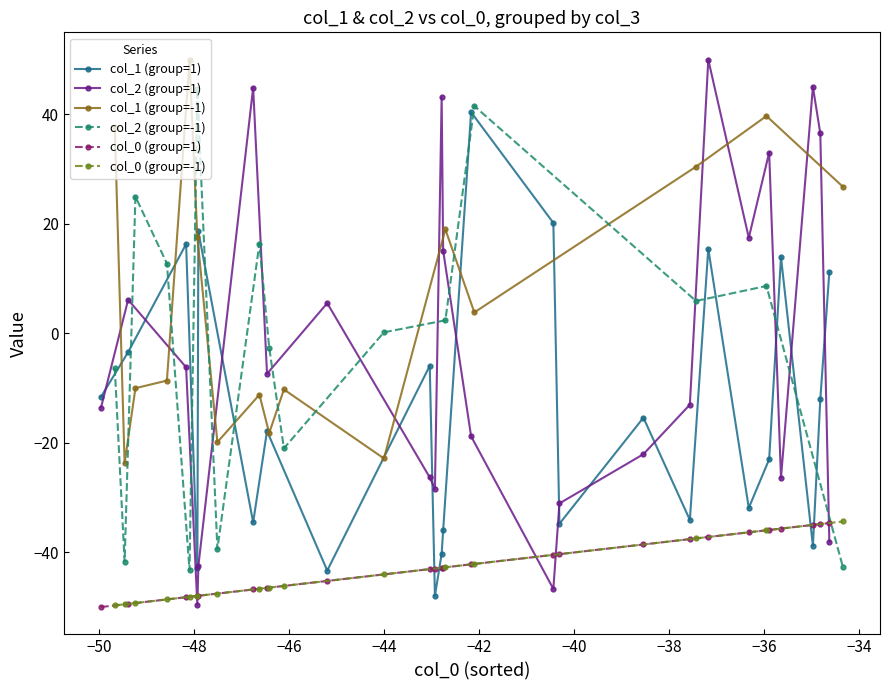

List the labels in order of col_0 (group=-1) value, largest first.

15, 16, 23, 22, 24, 14, 18, 25, 13, 12, 17, 11, 10, 7, 9, 21, 6, 5, 20, 19, 4, 8, 3, 2, 1, 0